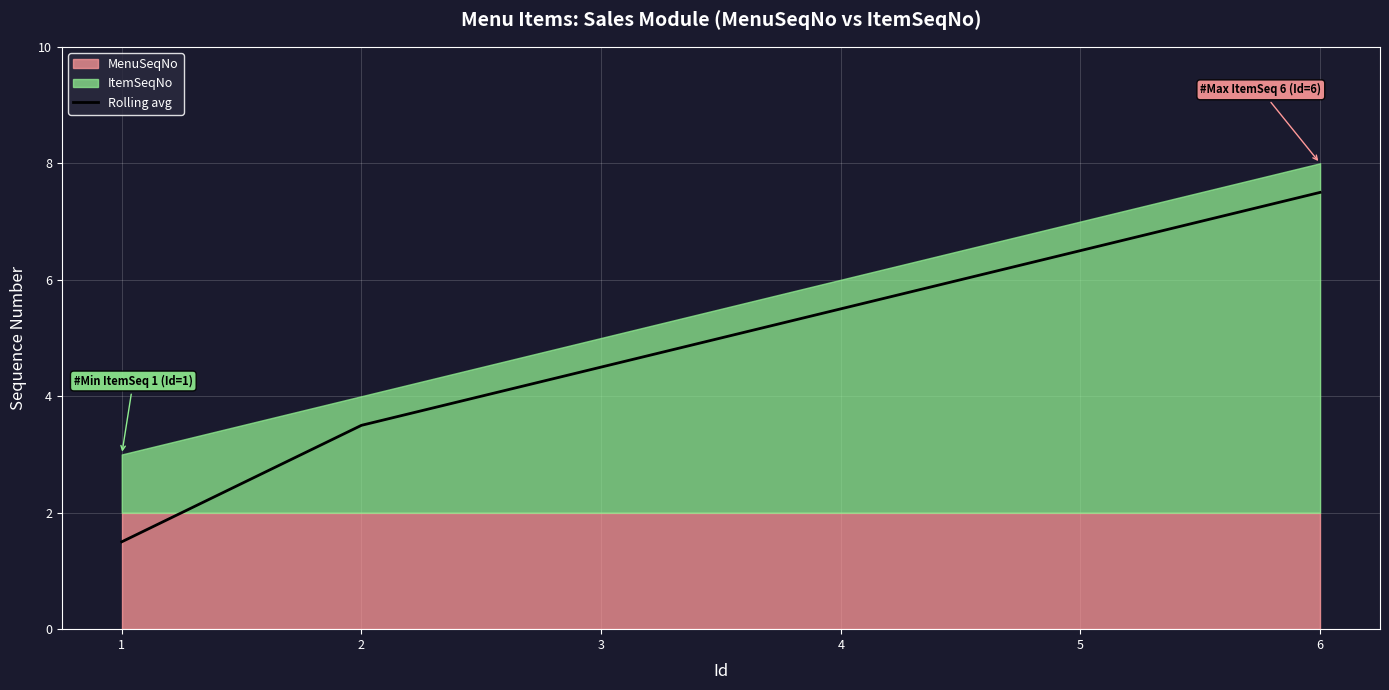

True or false: the data shows 3.5 at 2.

True